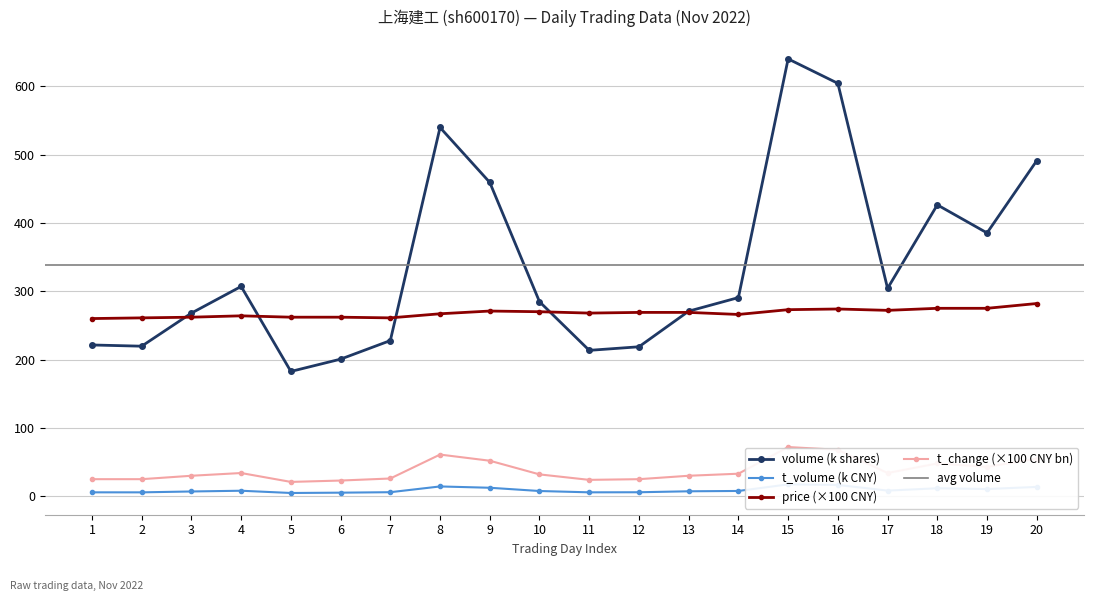

What is the value of the t_change (×100 CNY bn) point at the 17th from the left?

34.0